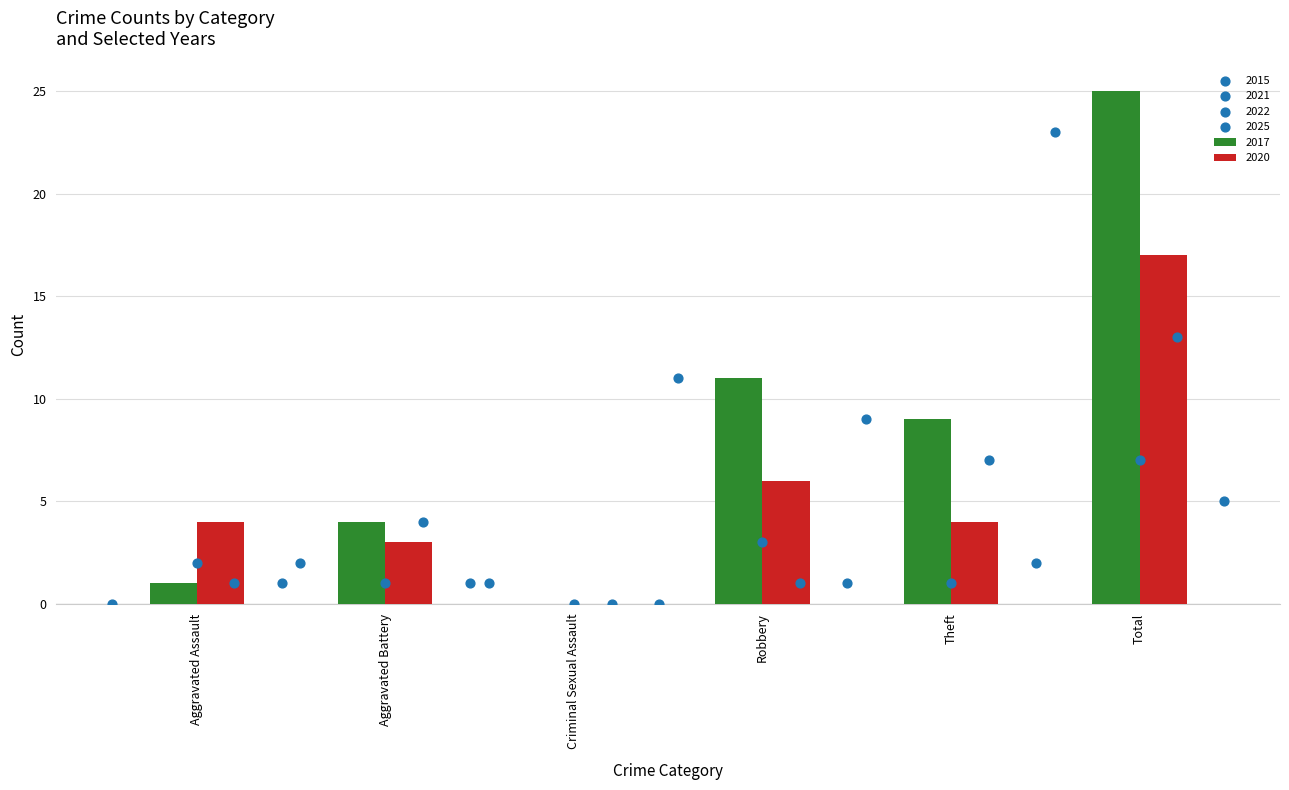

Where is 2017 nearest to the value 12?

Robbery